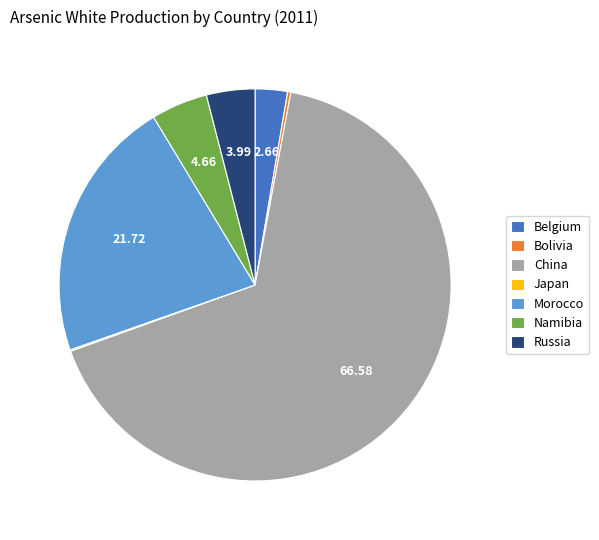

Is the sum of Namibia and China greater than half?

Yes